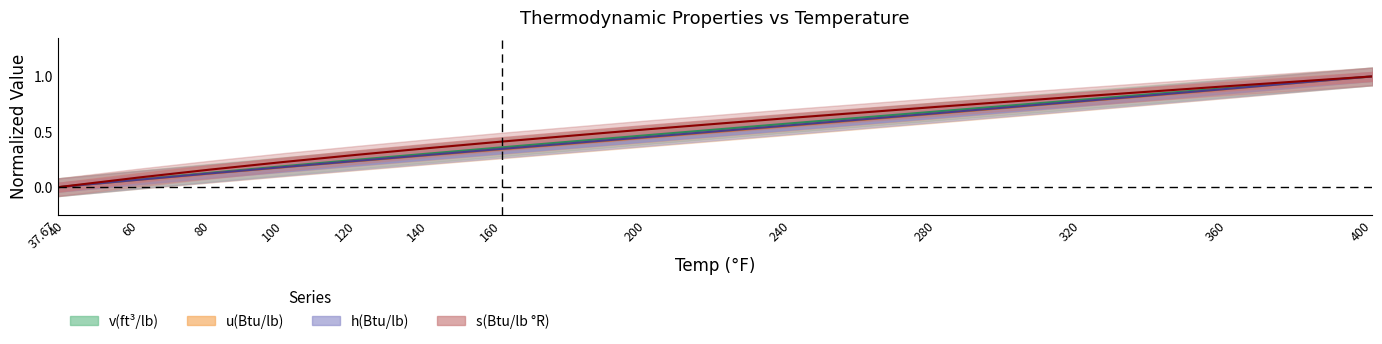

At which label does u(Btu/lb) reach its peak?

400